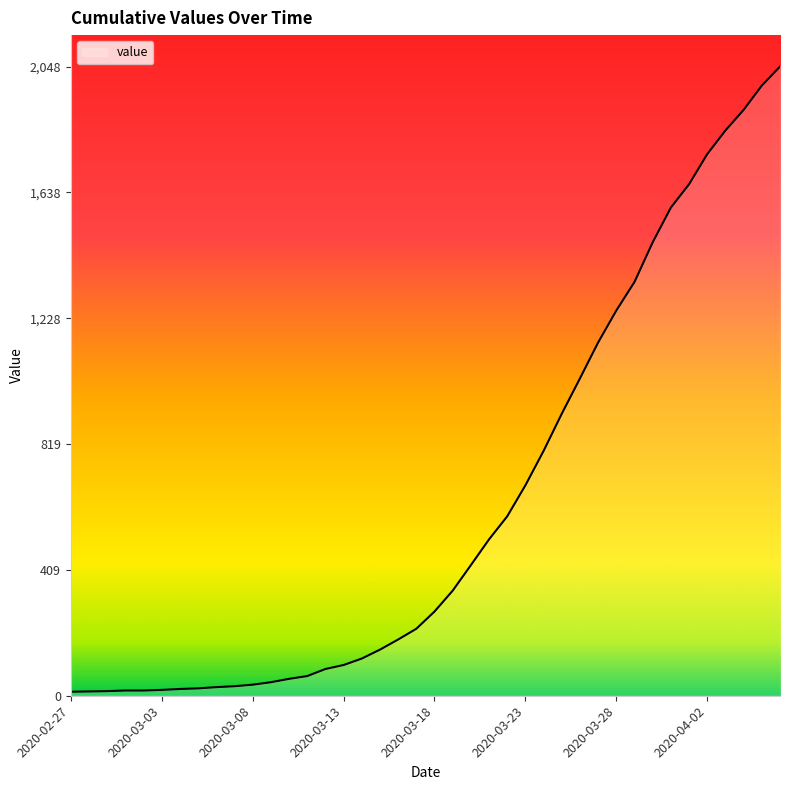

What is the difference between the maximum and minimum values?

2035